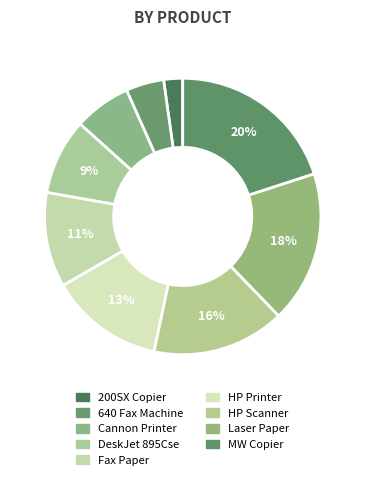

What percentage is the Cannon Printer slice, to the nearest percent?

7%